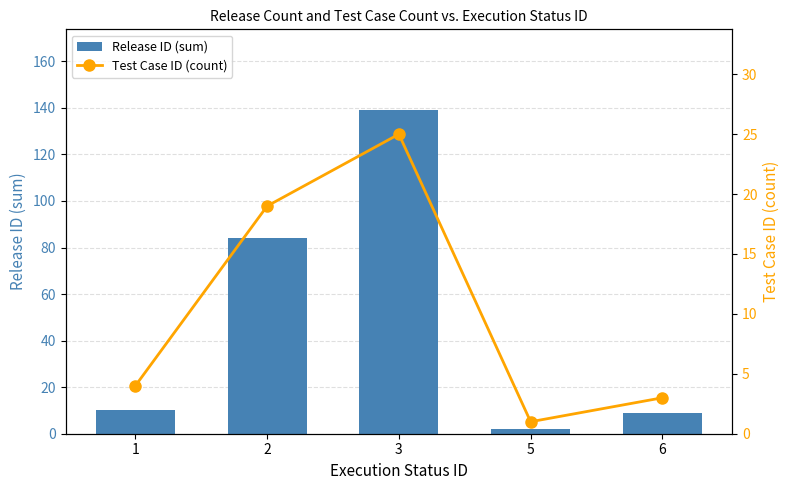

Which has a higher value, 6 or 3?

3